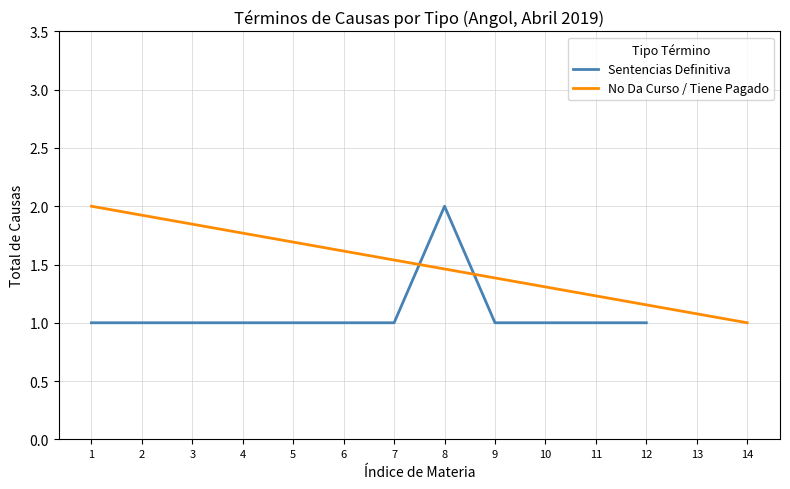

At which label does Sentencias Definitiva reach its peak?

8